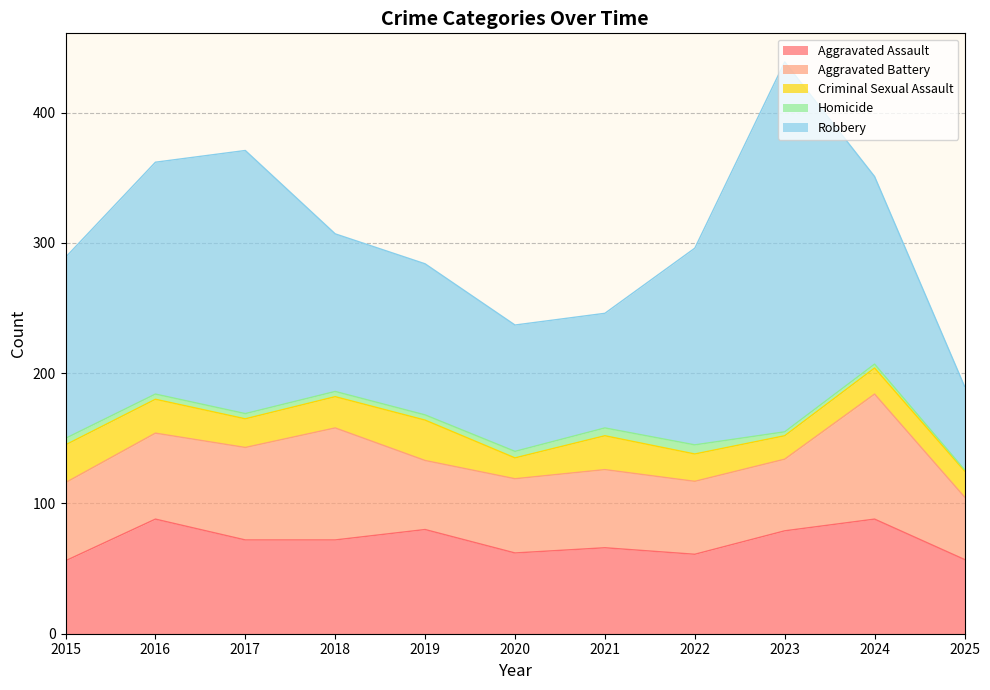

Rank the categories by Aggravated Assault value from highest to lowest.

2016, 2024, 2019, 2023, 2017, 2018, 2021, 2020, 2022, 2025, 2015